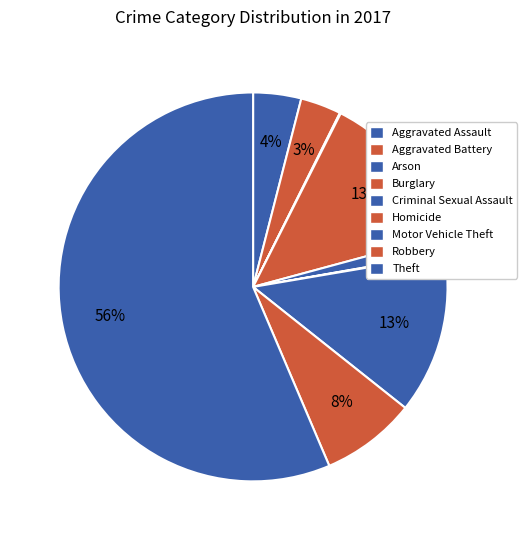

What percentage is the Theft slice, to the nearest percent?

56%